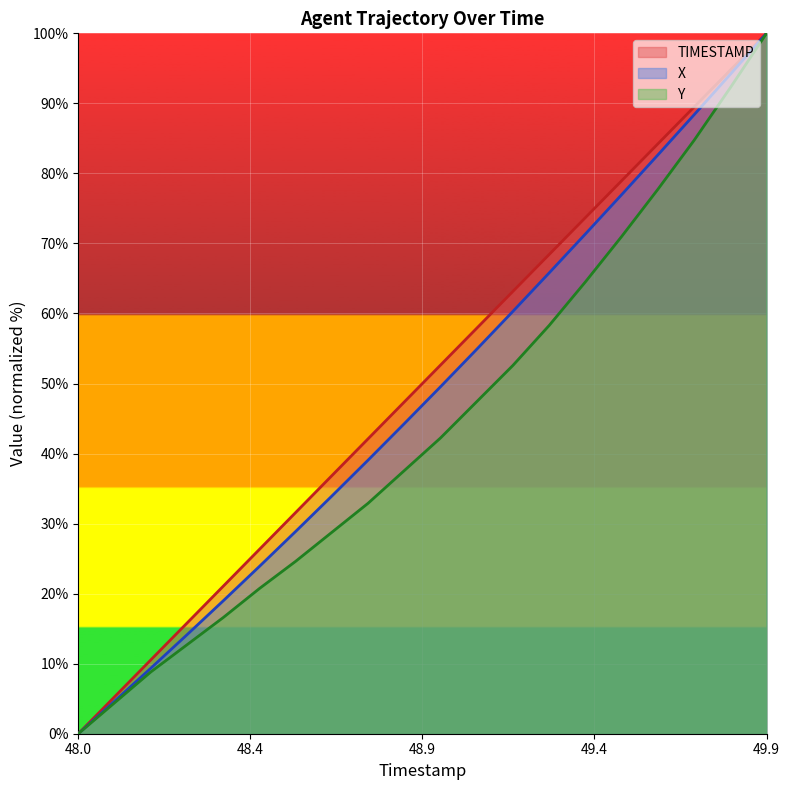

What is the average value of the X series?

48.1